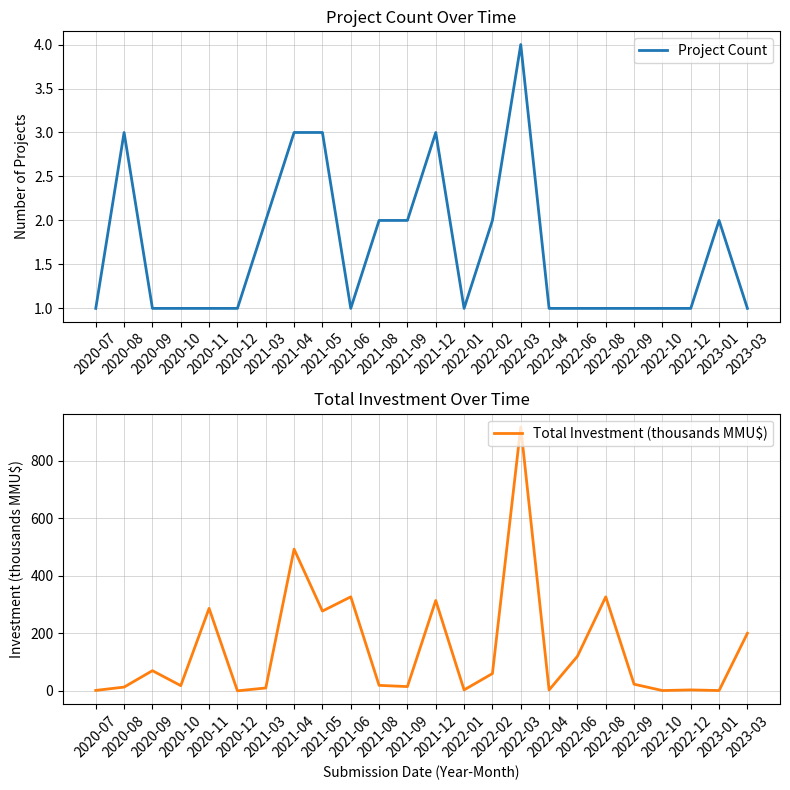

At which label is Total Investment (thousands MMU$) closest to 458?

2021-04